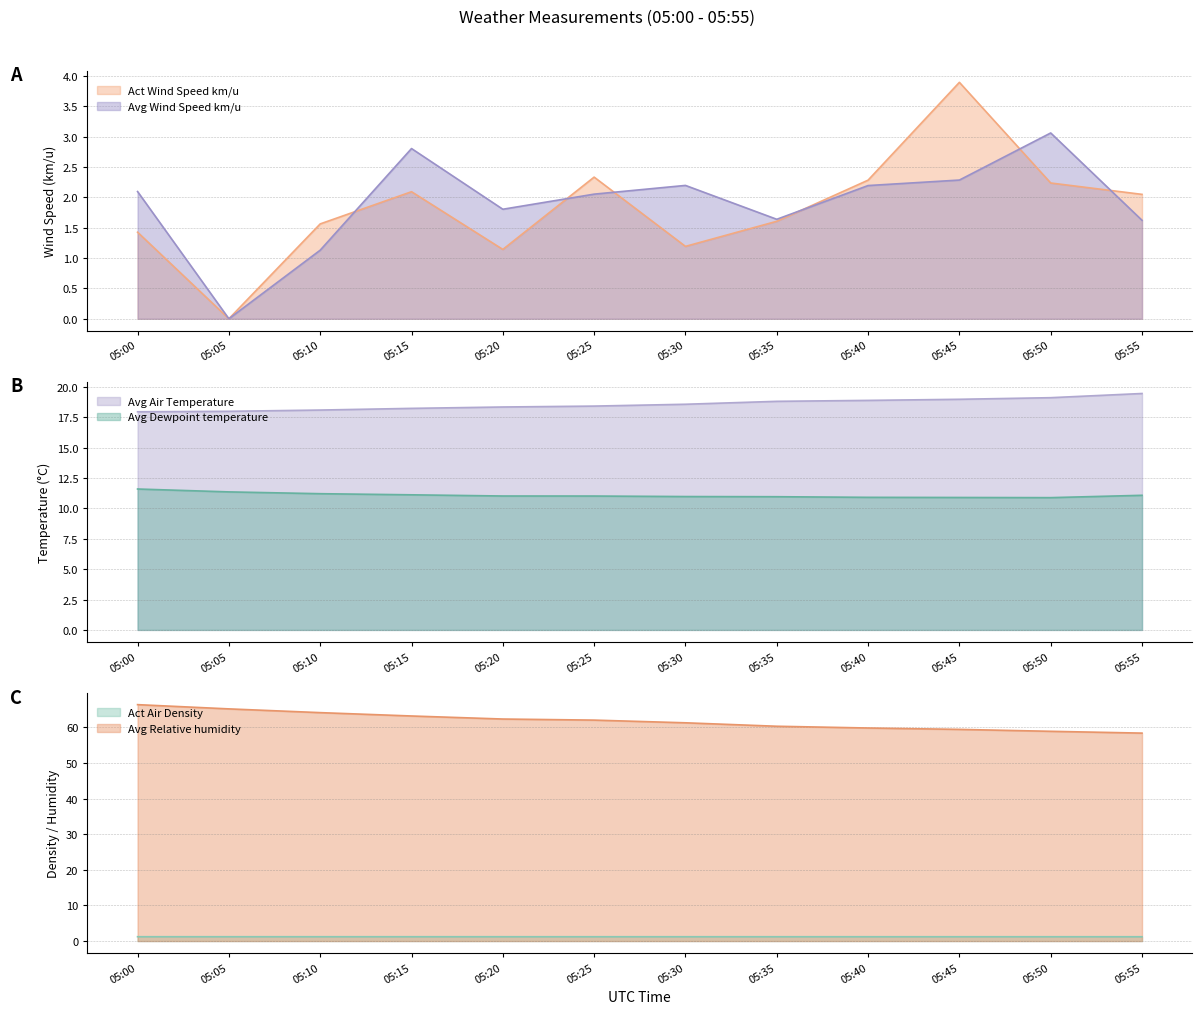

What is the sum of all Avg Dewpoint temperature values?

133.1